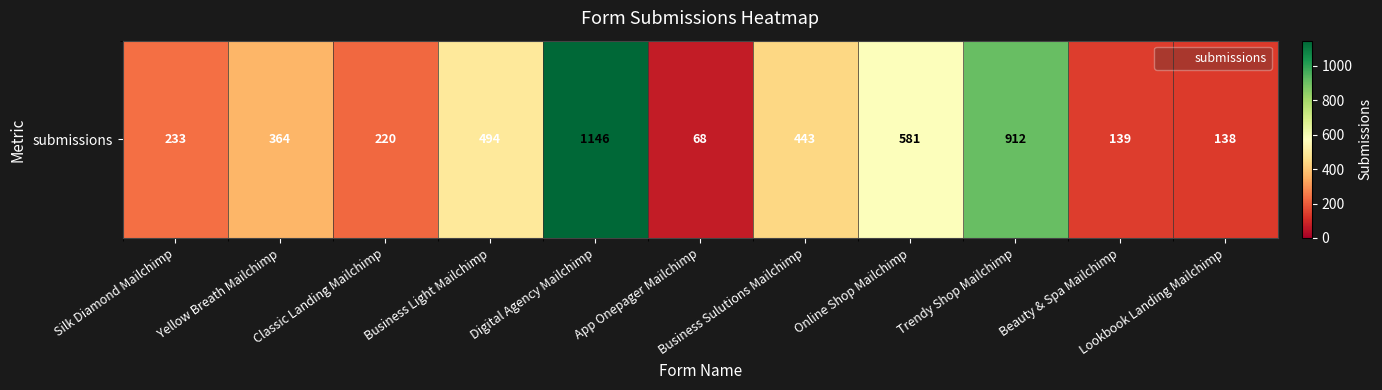

Reading left to right, what are all the values shown in this chart?

Silk Diamond Mailchimp=233	Yellow Breath Mailchimp=364	Classic Landing Mailchimp=220	Business Light Mailchimp=494	Digital Agency Mailchimp=1146	App Onepager Mailchimp=68	Business Sulutions Mailchimp=443	Online Shop Mailchimp=581	Trendy Shop Mailchimp=912	Beauty & Spa Mailchimp=139	Lookbook Landing Mailchimp=138